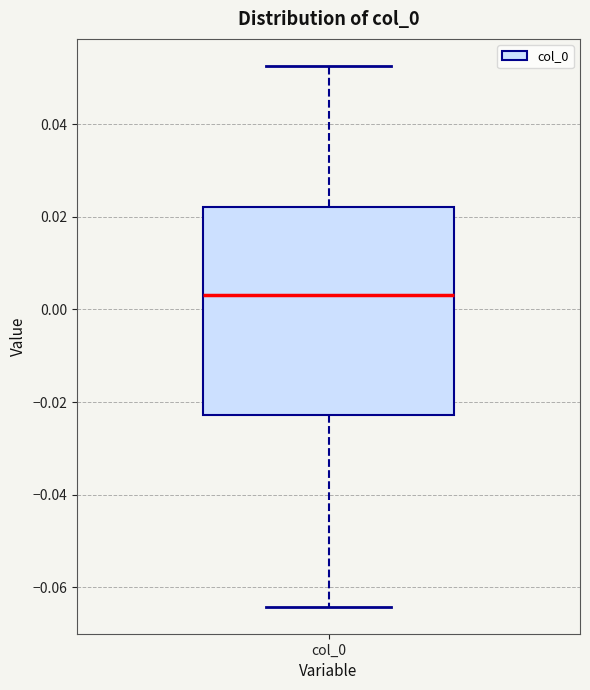

Transcribe this box plot: give where the median line is, the range the box spans, and where the two whiskers end, as read against the y-axis. The values are not printed on the chart, so give them approximately, as read against the axis.

median 0.004, box -0.022 to 0.022, whiskers -0.064 to 0.052